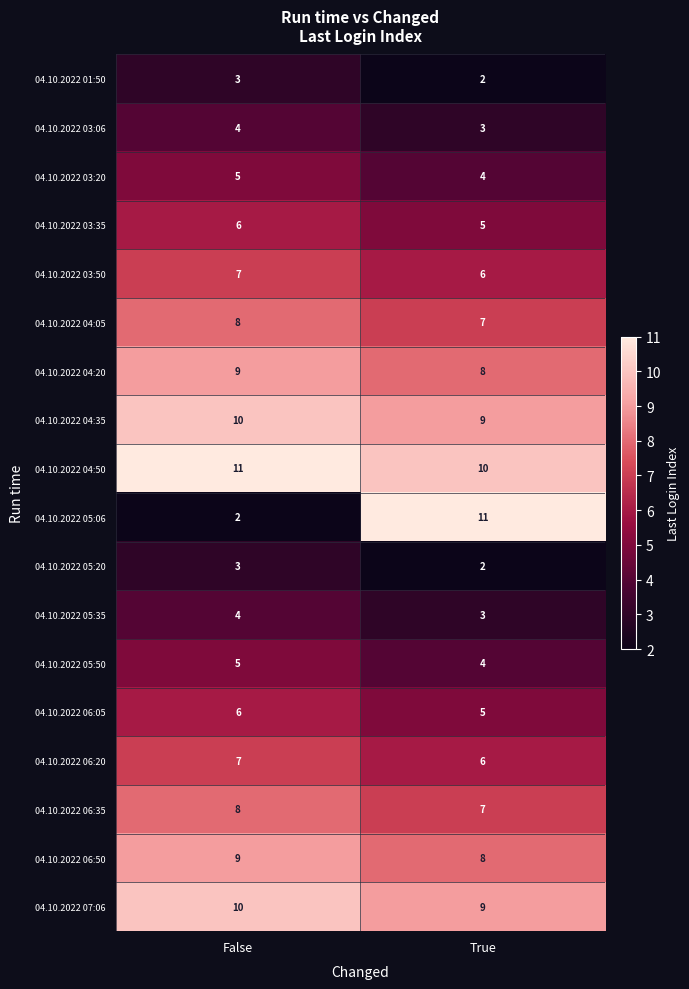

Is it true that 04.10.2022 05:35 equals 2 at True?

False